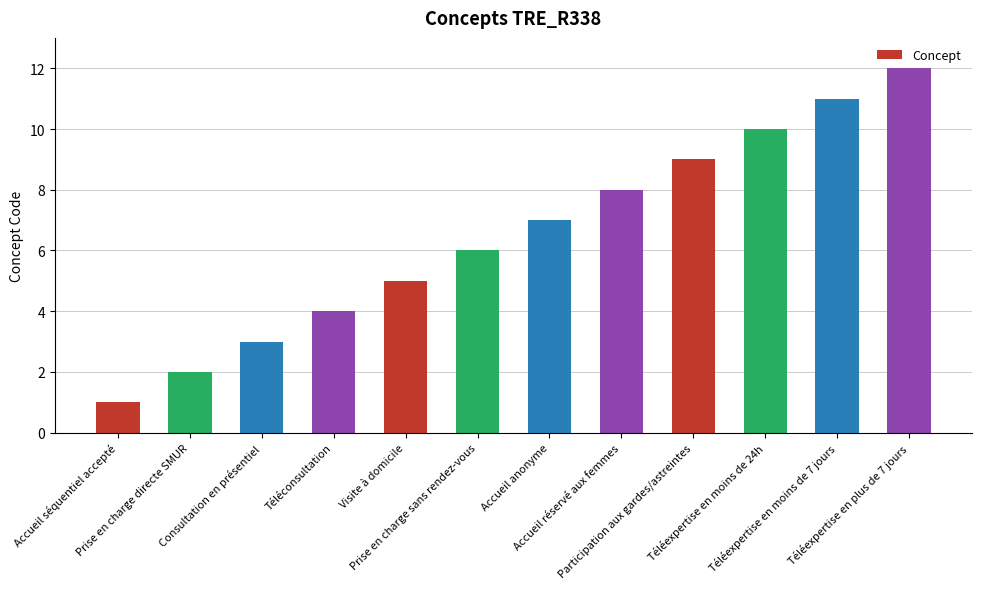

Reading right to left, extract all data points from this chart.

12	11	10	9	8	7	6	5	4	3	2	1